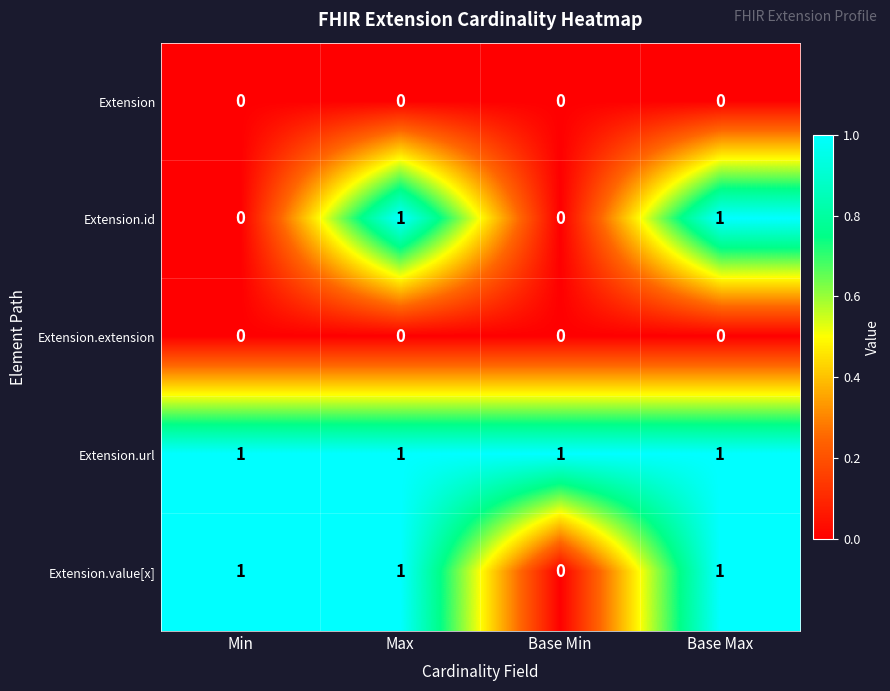

Which series changed the most between Min and Base Min?

Extension.value[x]